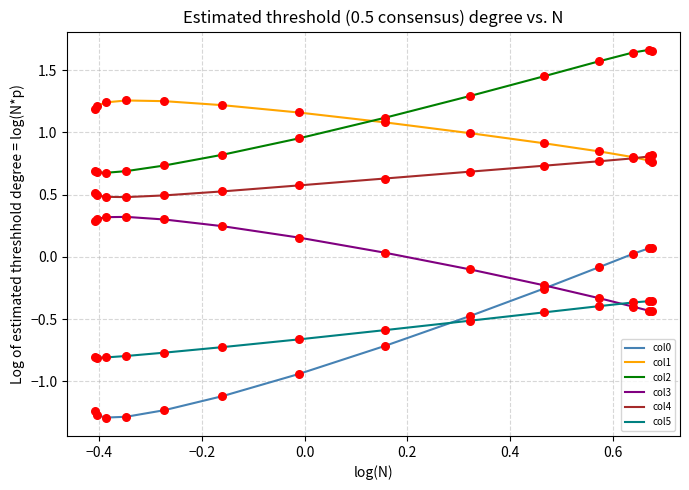

Which series reaches the minimum Y coordinate?

col0